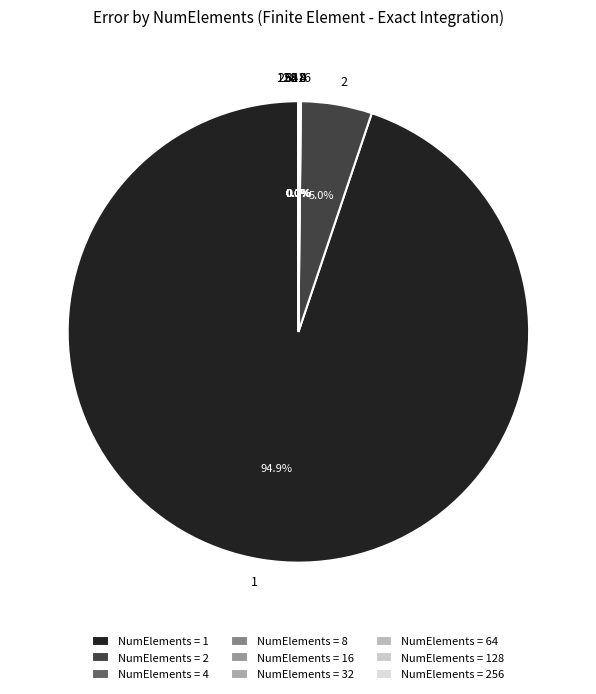

Is it true that 4 is 0% of the pie?

True